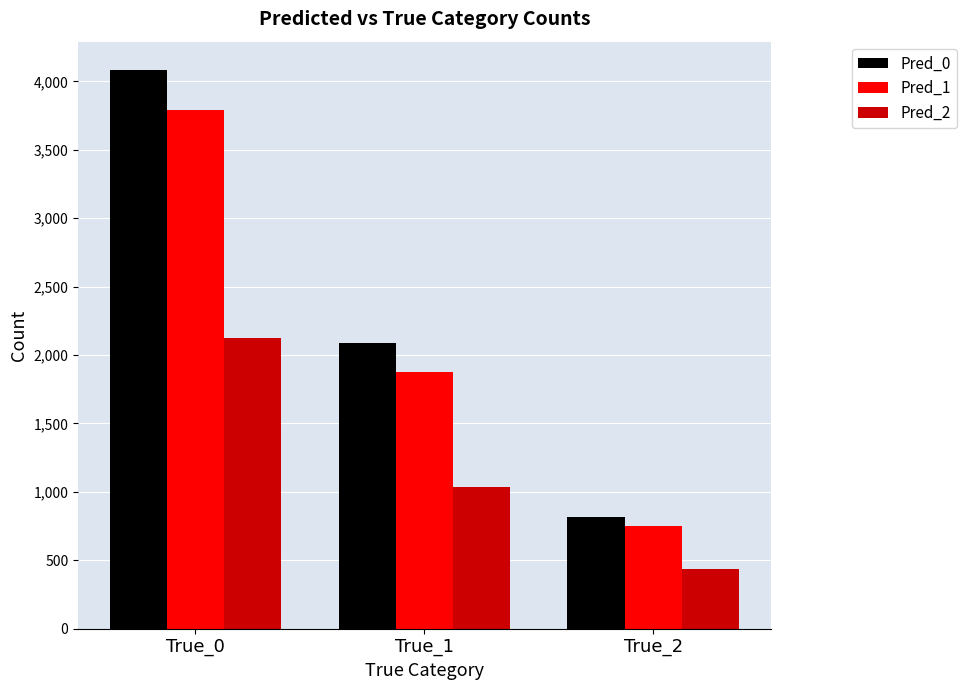

Which series has the largest range (max minus min)?

Pred_0